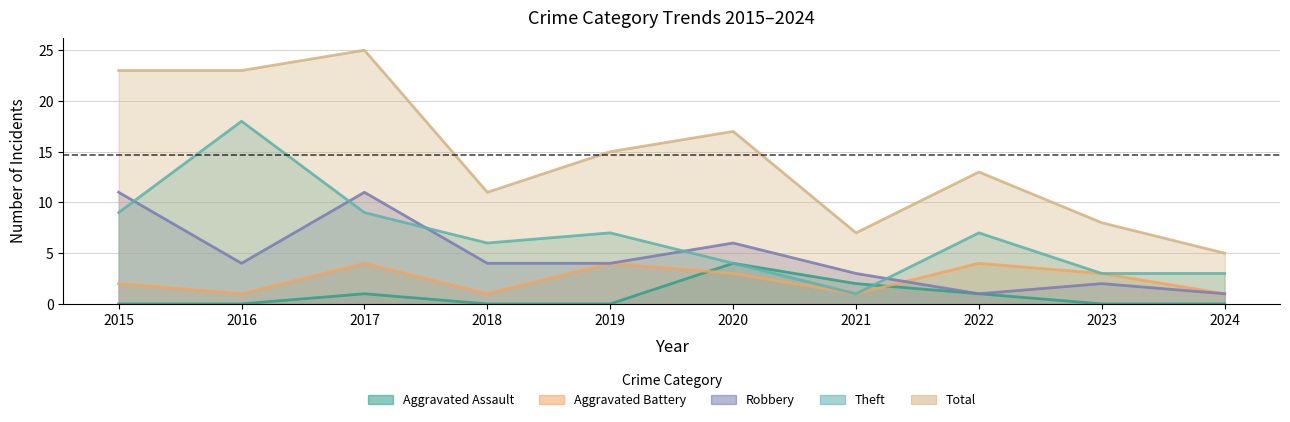

True or false: Robbery and Aggravated Assault cross at least once.

False